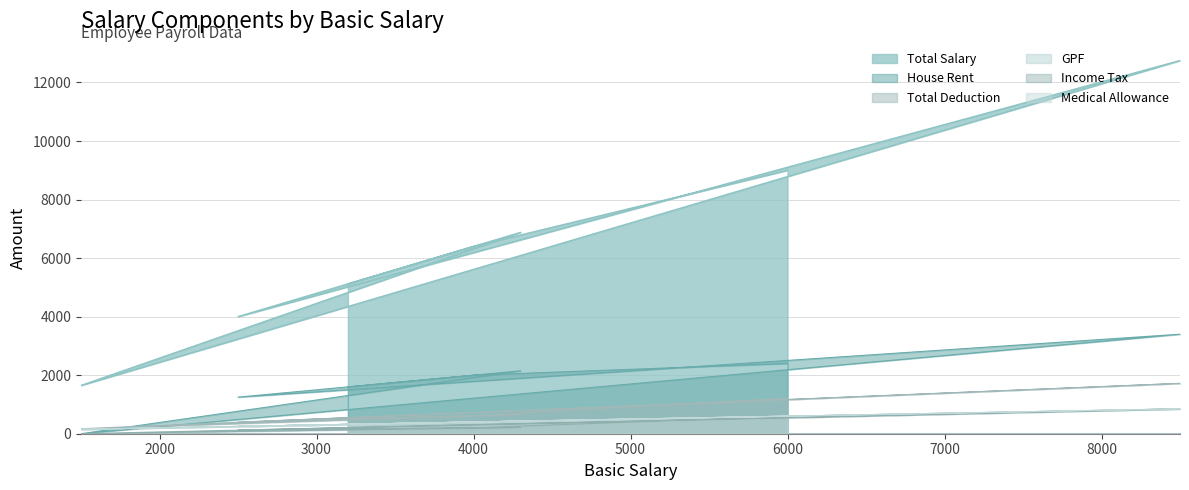

Does the chart display data point markers on the line(s)?

No